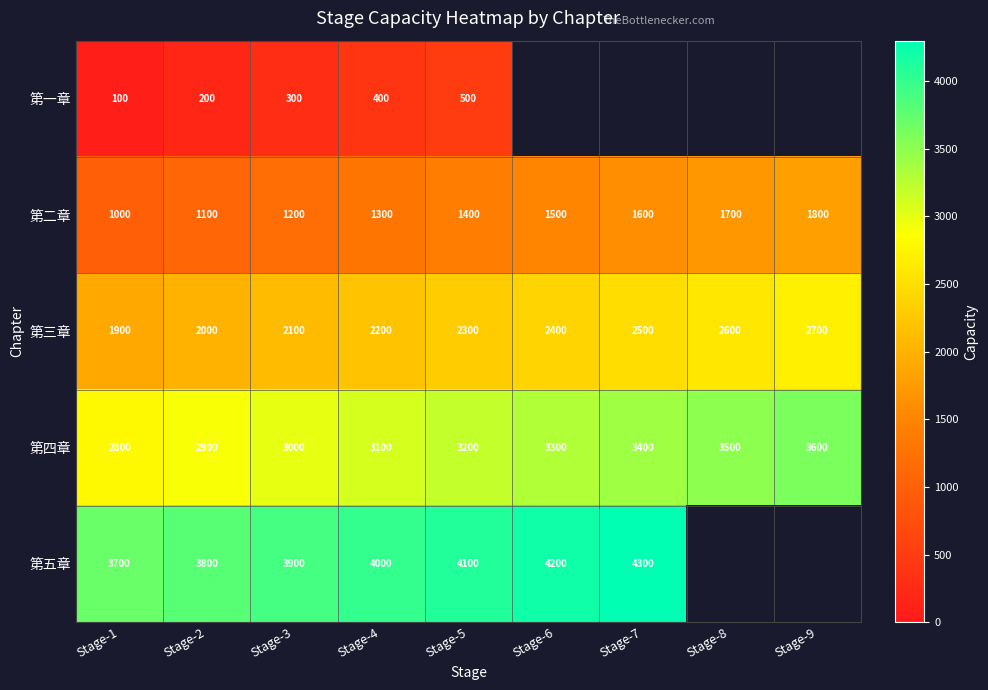

What is the spread (max minus min) of values at Stage-1?

3600